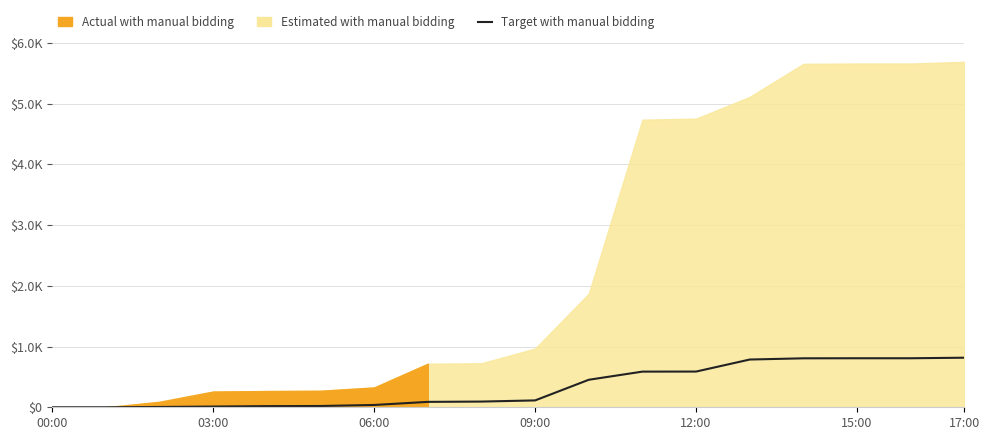

What is the change in value from 09:00 to 12:00?

+475